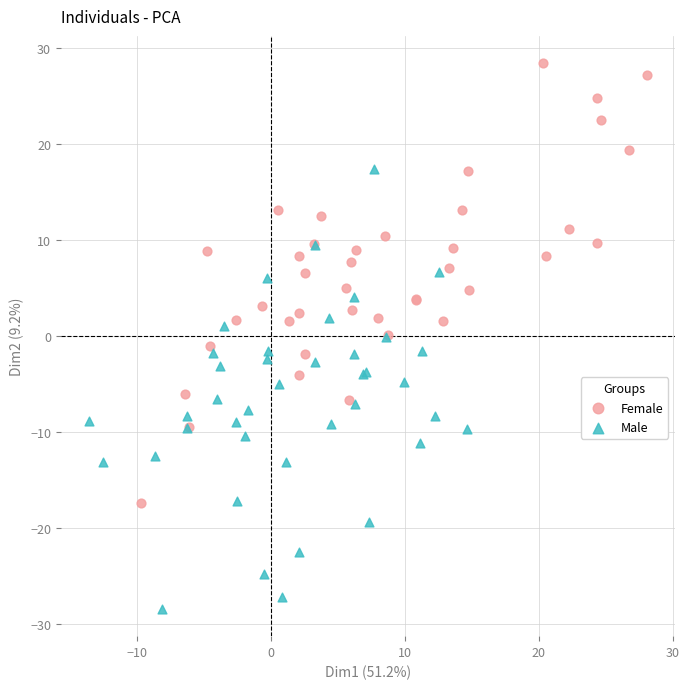

Which series contains the highest Y value?

Female